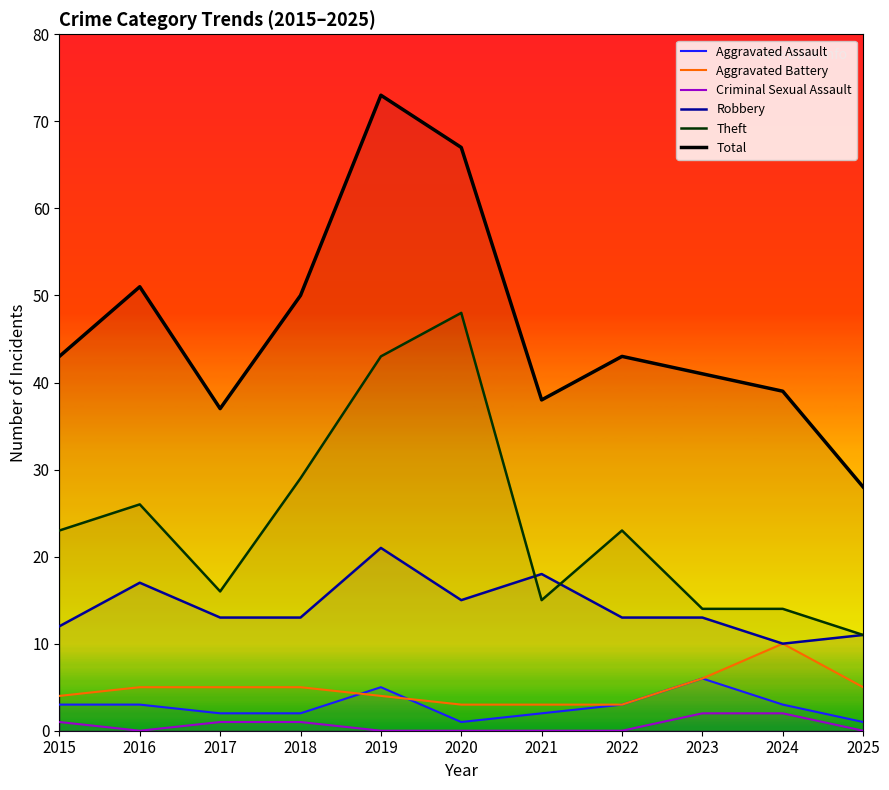

Is this an area chart (filled region under the line)?

No